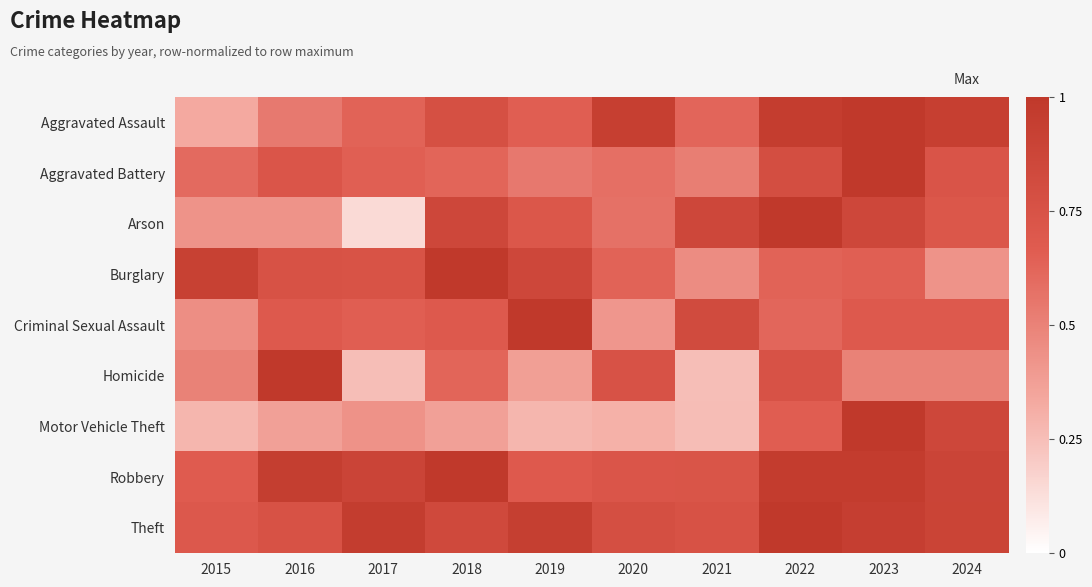

Reading left to right, list all the values displayed in this chart.

Aggravated Assault: 2015=0.3	2016=0.5	2017=0.6	2018=0.8	2019=0.7	2020=0.9	2021=0.6	2022=1.0	2023=1.0	2024=0.9
Aggravated Battery: 2015=0.6	2016=0.7	2017=0.7	2018=0.6	2019=0.5	2020=0.6	2021=0.5	2022=0.8	2023=1.0	2024=0.7
Arson: 2015=0.4	2016=0.4	2017=0.1	2018=0.9	2019=0.7	2020=0.6	2021=0.9	2022=1.0	2023=0.9	2024=0.7
Burglary: 2015=0.9	2016=0.8	2017=0.7	2018=1.0	2019=0.9	2020=0.6	2021=0.5	2022=0.6	2023=0.6	2024=0.4
Criminal Sexual Assault: 2015=0.4	2016=0.7	2017=0.7	2018=0.7	2019=1.0	2020=0.4	2021=0.8	2022=0.6	2023=0.7	2024=0.7
Homicide: 2015=0.5	2016=1.0	2017=0.2	2018=0.6	2019=0.4	2020=0.8	2021=0.2	2022=0.8	2023=0.5	2024=0.5
Motor Vehicle Theft: 2015=0.3	2016=0.4	2017=0.4	2018=0.4	2019=0.3	2020=0.3	2021=0.3	2022=0.7	2023=1.0	2024=0.9
Robbery: 2015=0.7	2016=0.9	2017=0.9	2018=1.0	2019=0.7	2020=0.7	2021=0.7	2022=1.0	2023=1.0	2024=0.9
Theft: 2015=0.7	2016=0.8	2017=1.0	2018=0.8	2019=0.9	2020=0.8	2021=0.8	2022=1.0	2023=0.9	2024=0.9